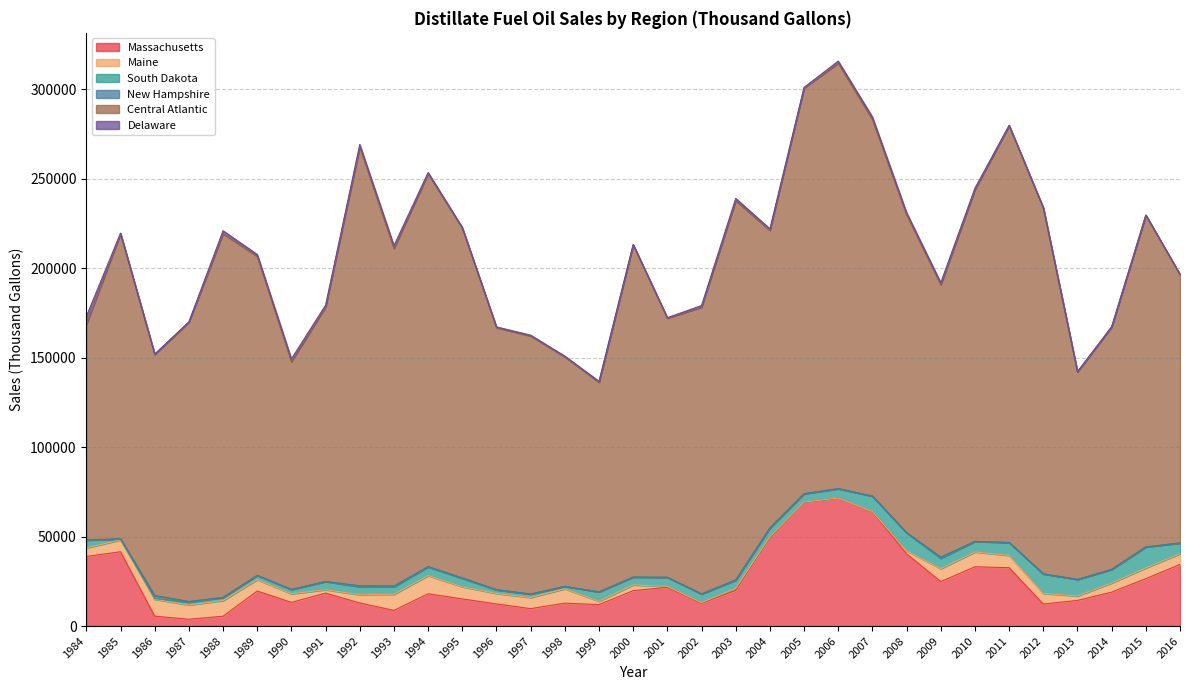

At which label does Massachusetts reach its peak?

2006